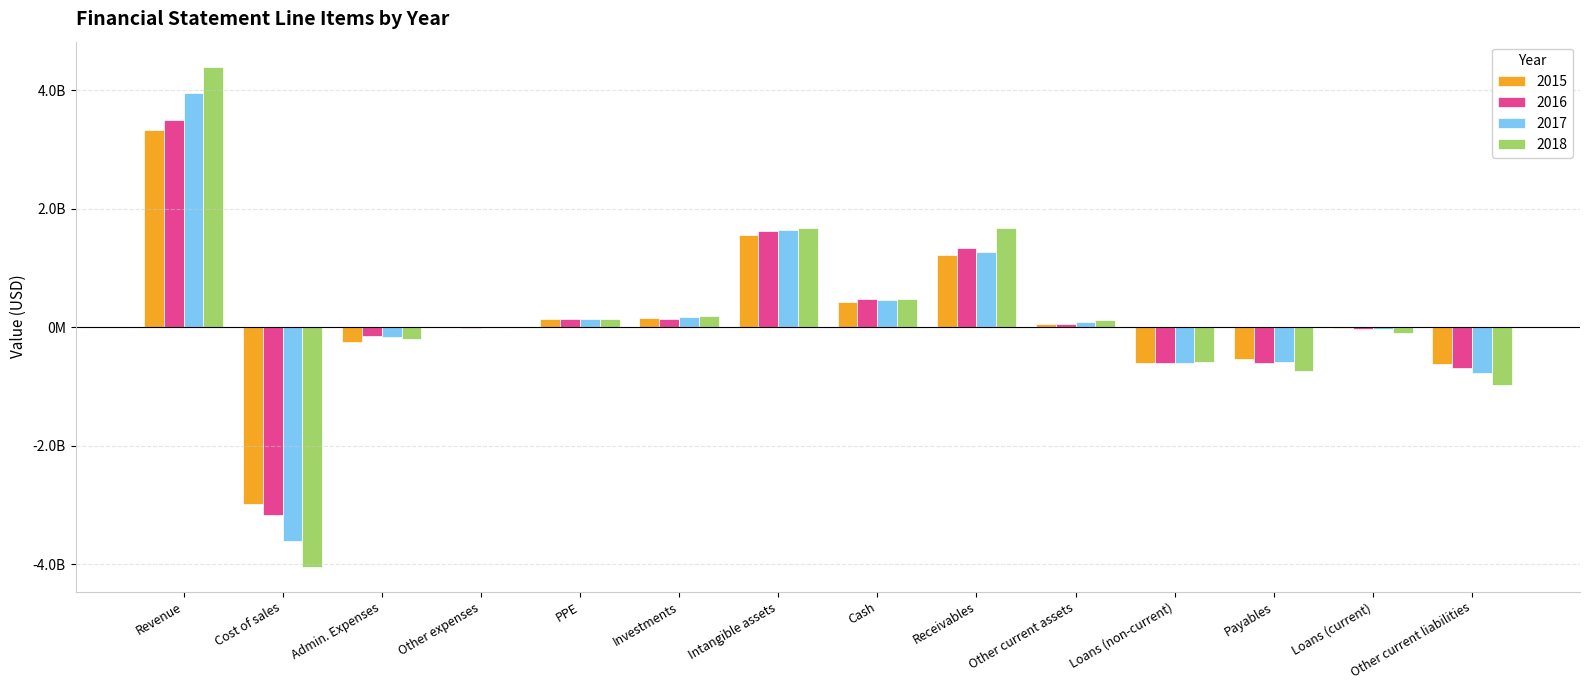

What is the label of the 3rd bar from the left?

Admin. Expenses